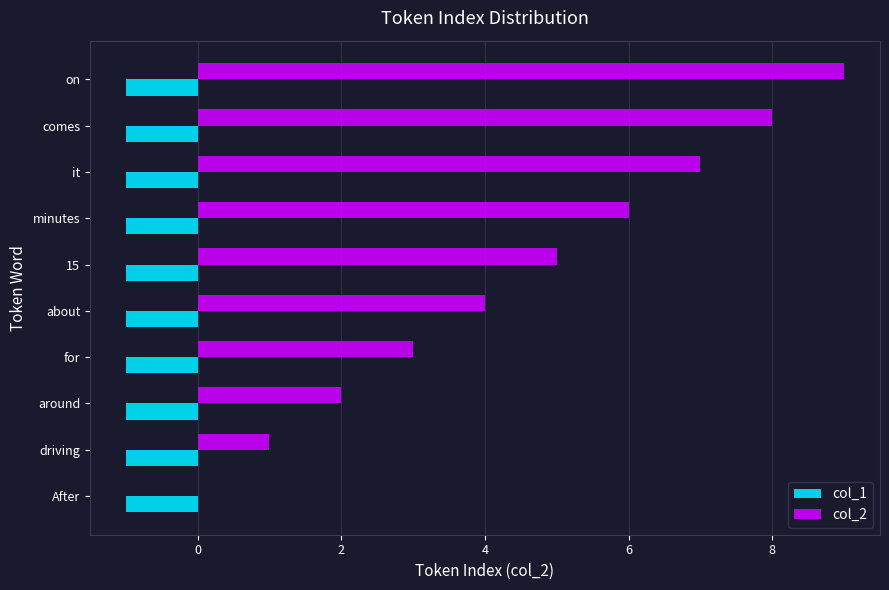

Which series changed the most between minutes and on?

col_2